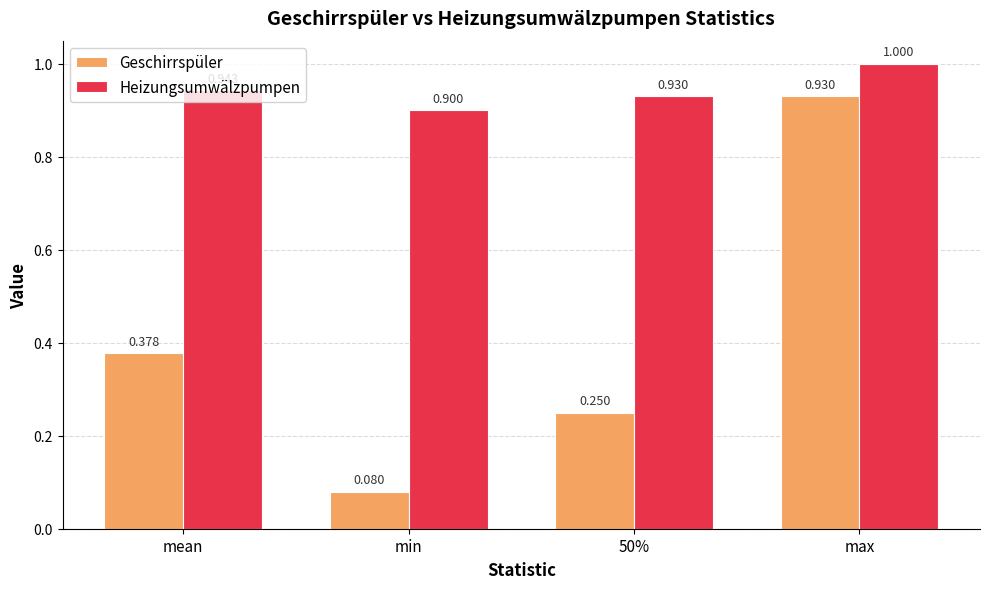

What value does the Geschirrspüler series have at max?

0.9